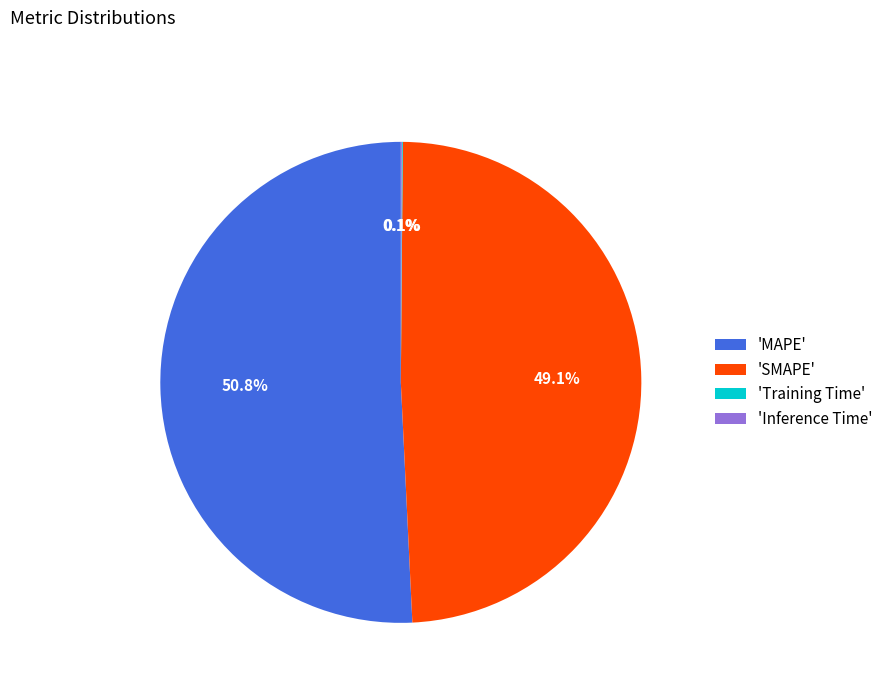

Is the sum of 'SMAPE' and 'MAPE' greater than half?

Yes